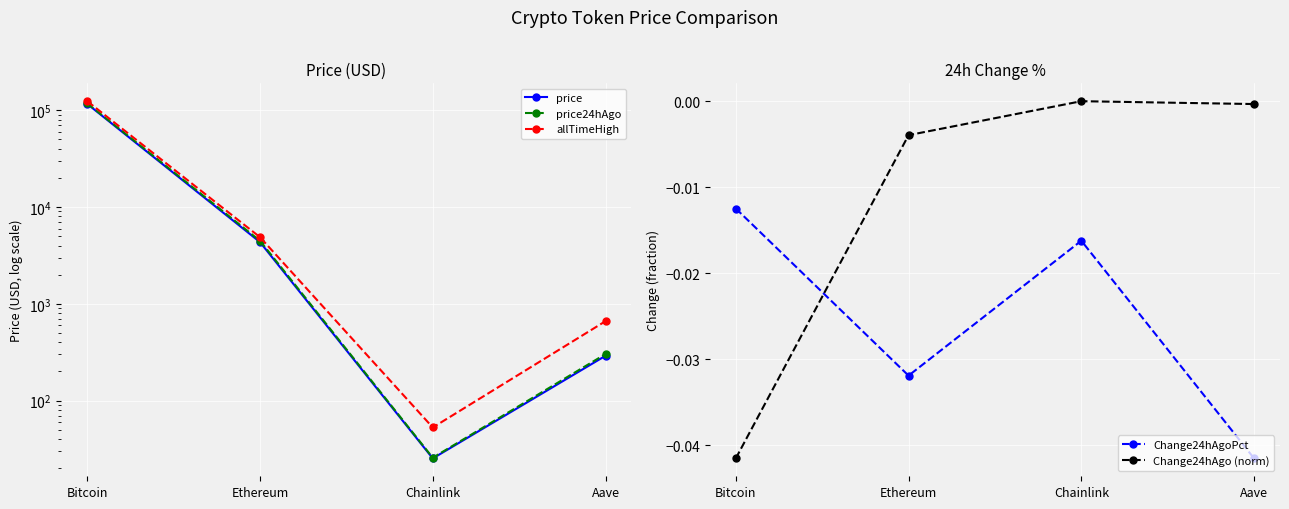

Does the chart display data point markers on the line(s)?

Yes